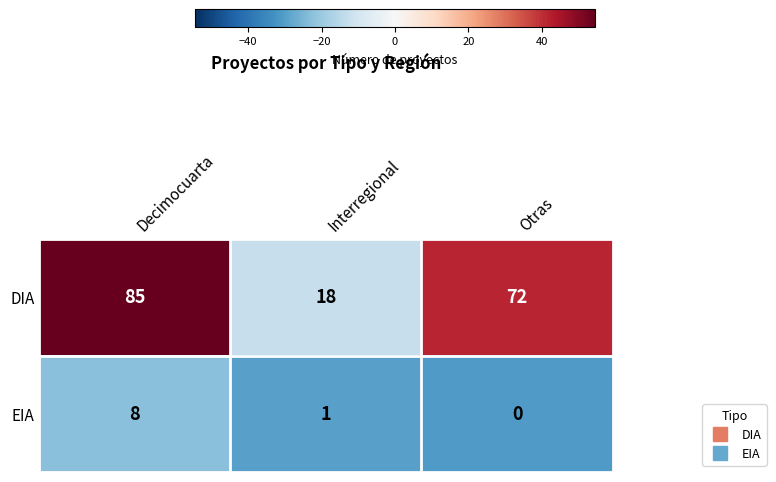

Which label corresponds to the largest value in the chart?

Decimocuarta